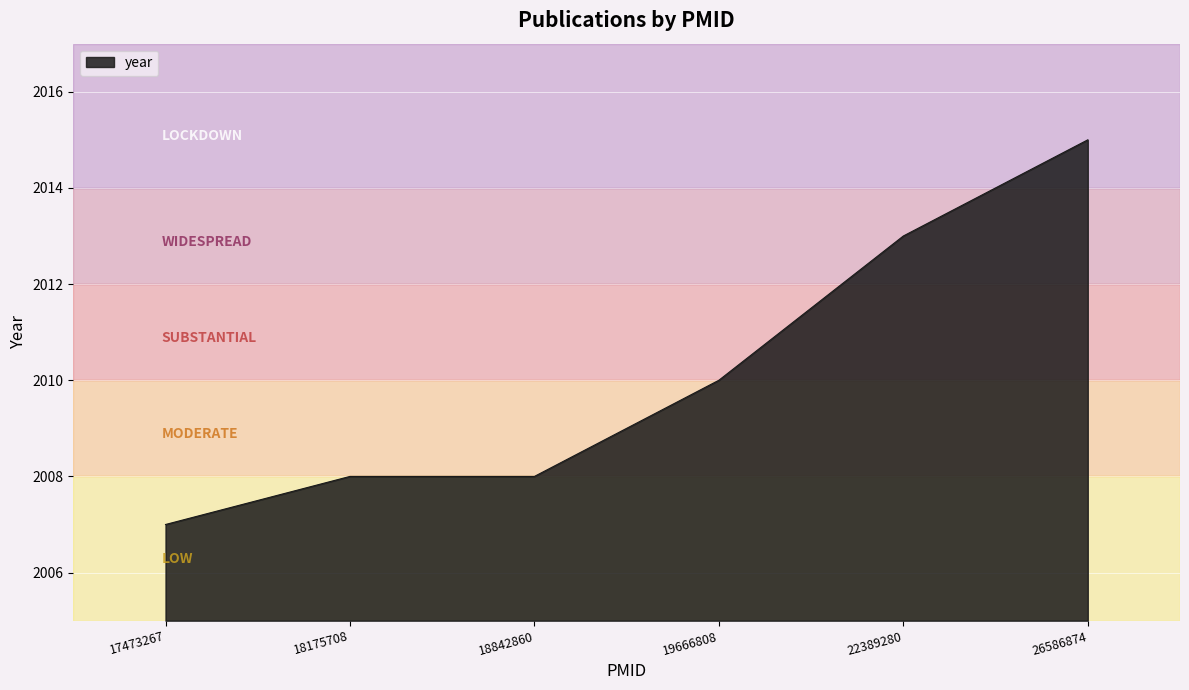

What is the change in value from 19666808 to 22389280?

+3